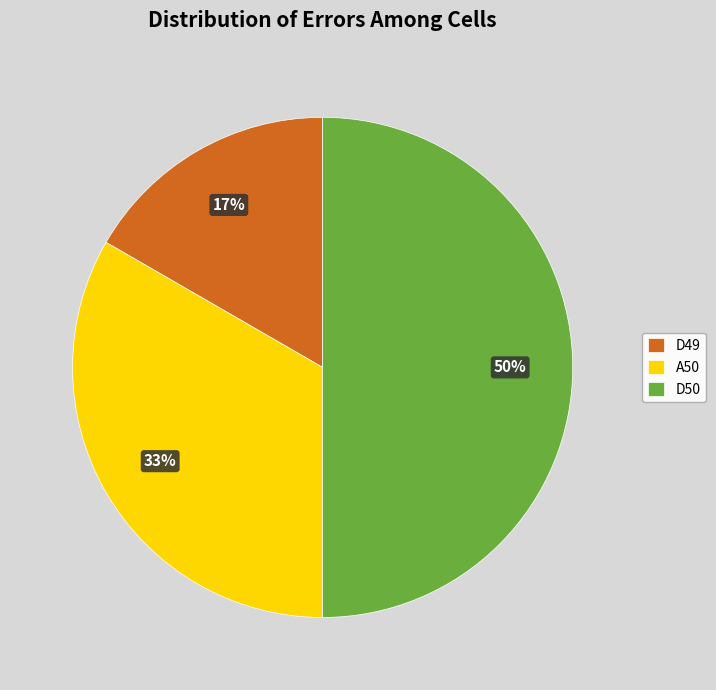

Does A50 account for over 50% of the chart?

No